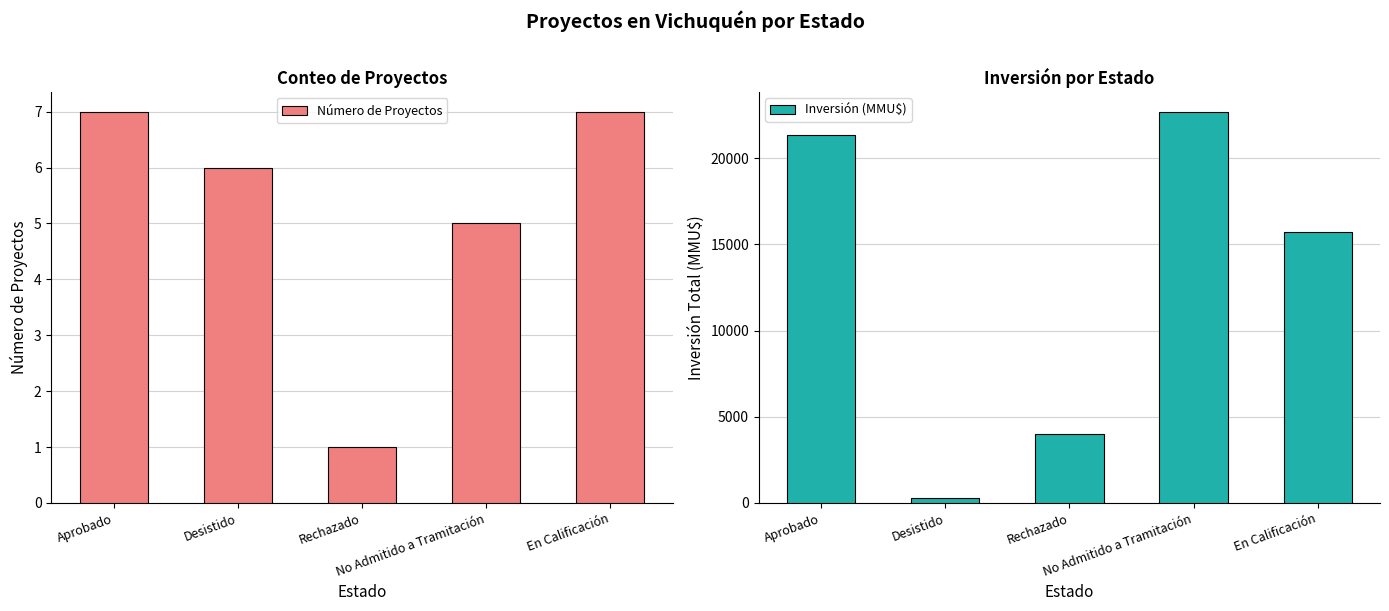

What position from the right is Aprobado?

5